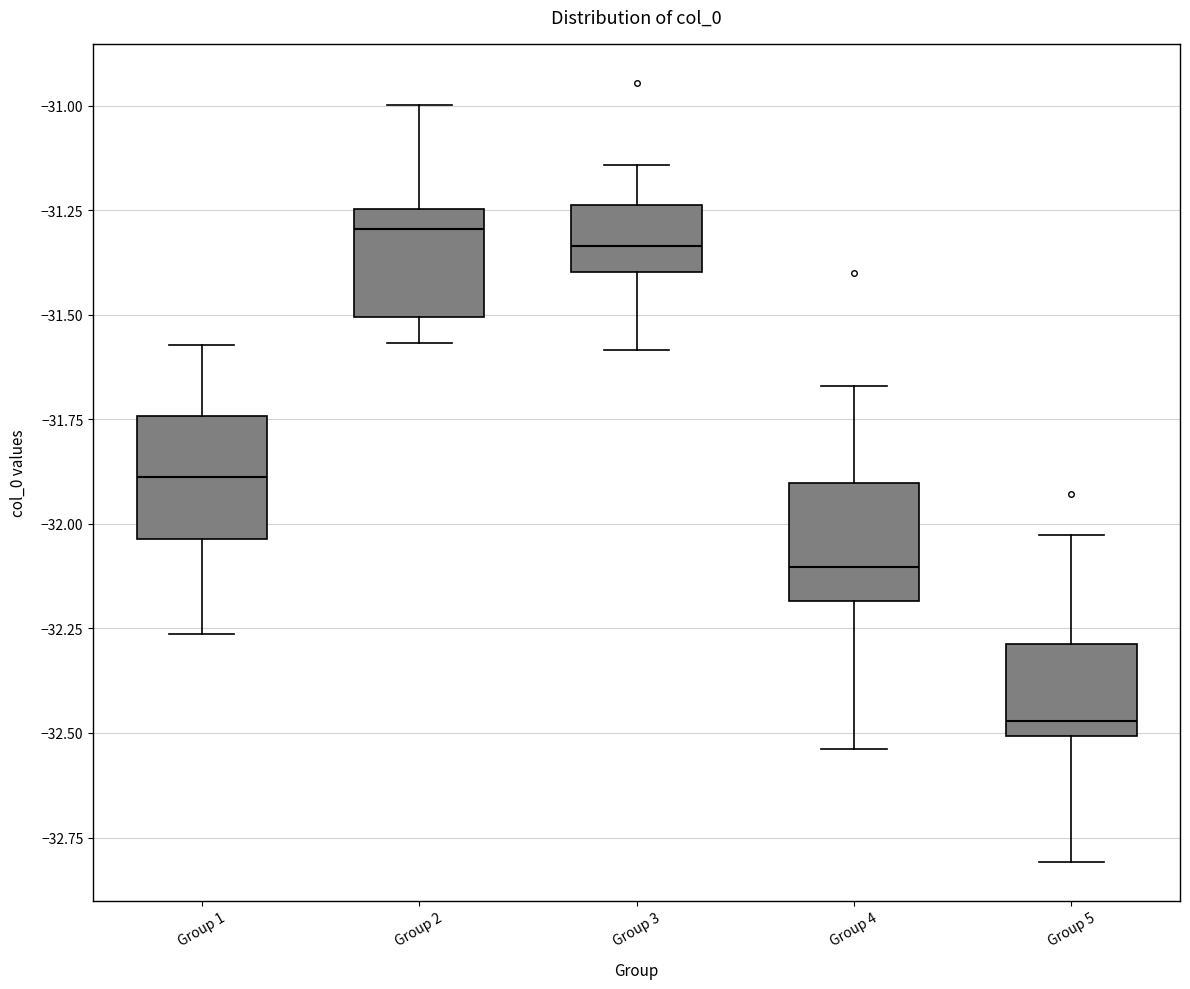

Which box has the lowest median line?

Group 5